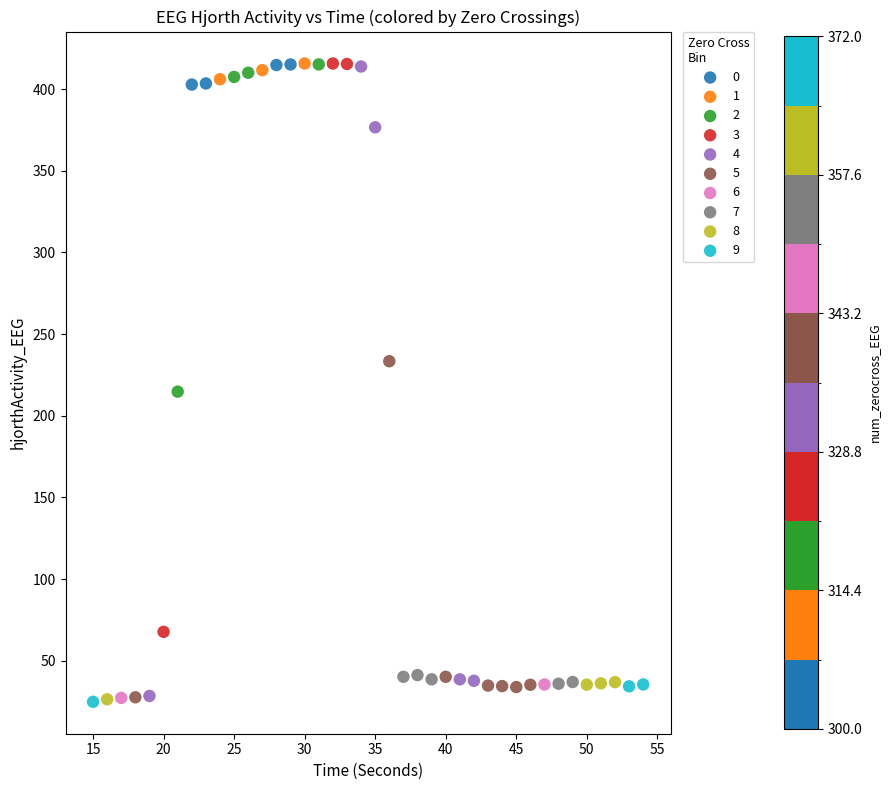

Which series has the largest Y range (max minus min)?

4